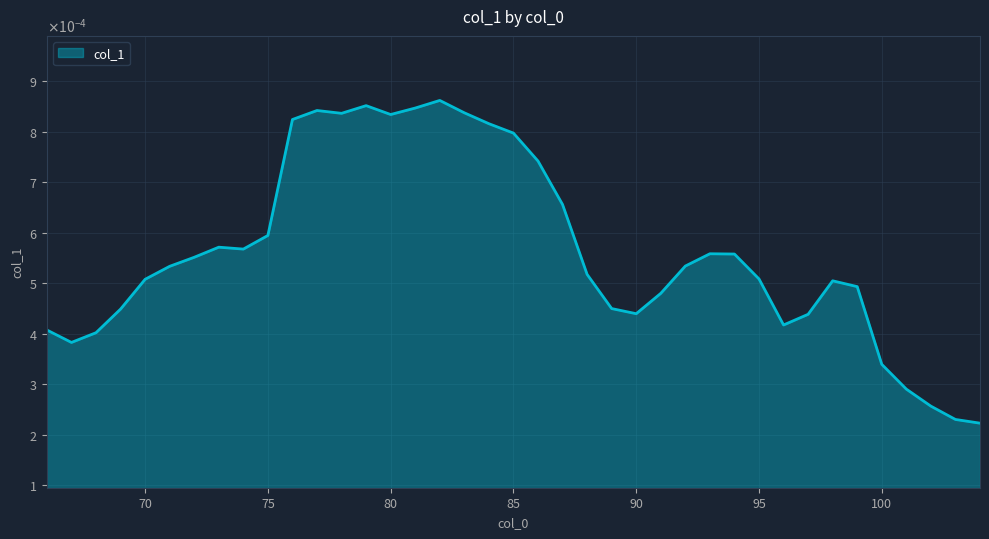

Count the values in the range 0 to 1.

39